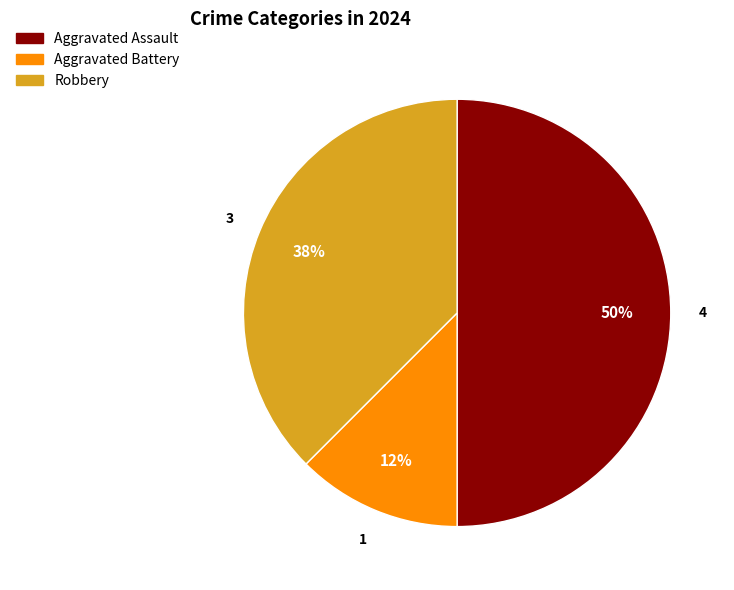

Which has a higher value, Aggravated Battery or Robbery?

Robbery